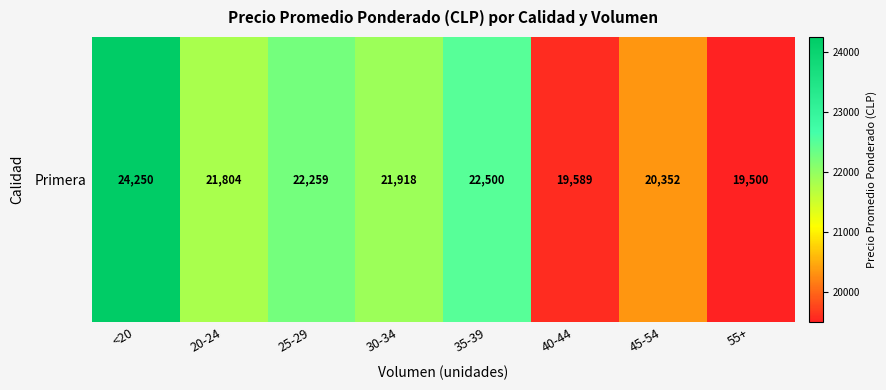

Read the value at 45-54.

20352.0